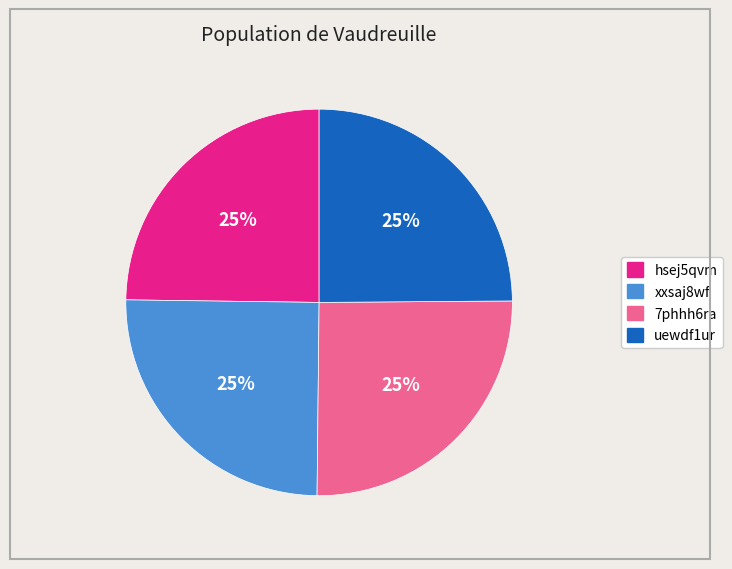

What percentage is the xxsaj8wf slice, to the nearest percent?

25%